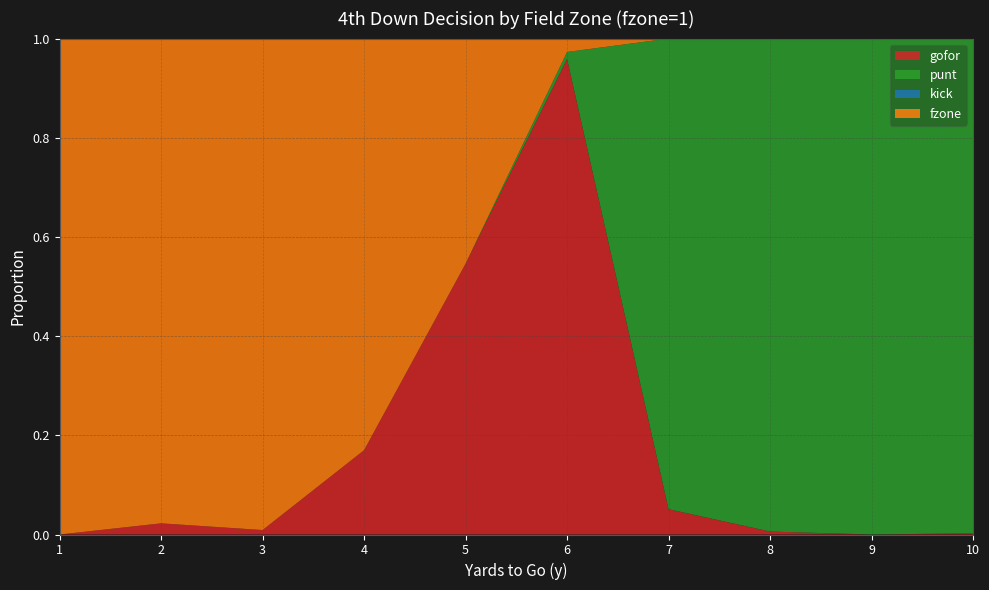

Reading right to left, transcribe all the data shown in this chart.

gofor: 10=0.0	9=0.0	8=0.0	7=0.1	6=1.0	5=0.5	4=0.2	3=0.0	2=0.0	1=0.0
punt: 10=1.0	9=1.0	8=1.0	7=0.9	6=0.0	5=0.0	4=0.0	3=0.0	2=0.0	1=0.0
kick: 10=0.0	9=0.0	8=0.0	7=0.0	6=0.0	5=0.0	4=0.0	3=0.0	2=0.0	1=0.0
fzone: 10=0.0	9=0.0	8=0.0	7=0.0	6=0.0	5=0.5	4=0.8	3=1.0	2=1.0	1=1.0